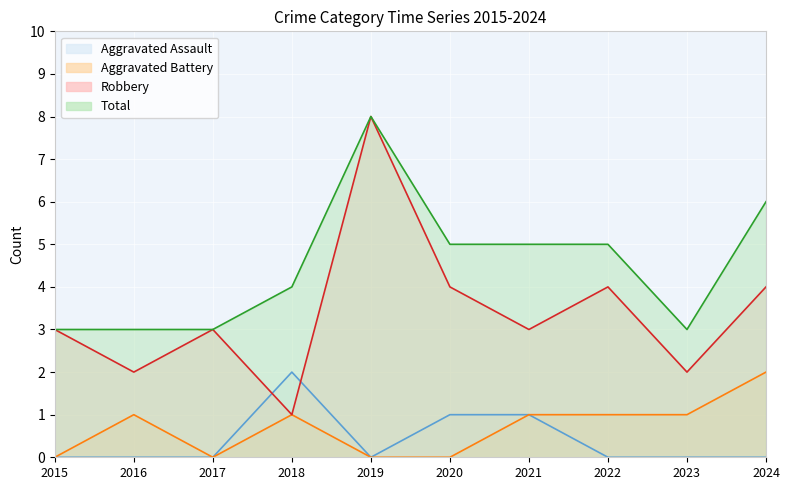

How many Total values are between 3 and 5?

8